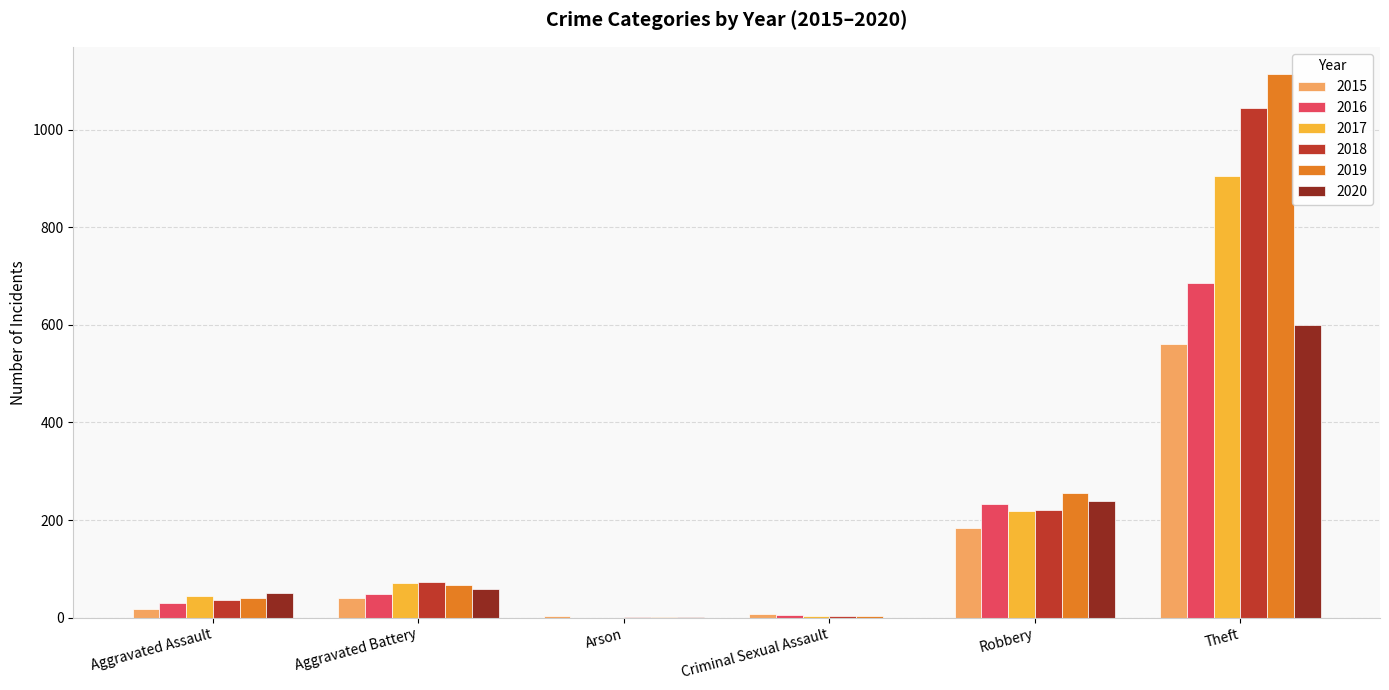

Read the 2020 value at Theft.

600